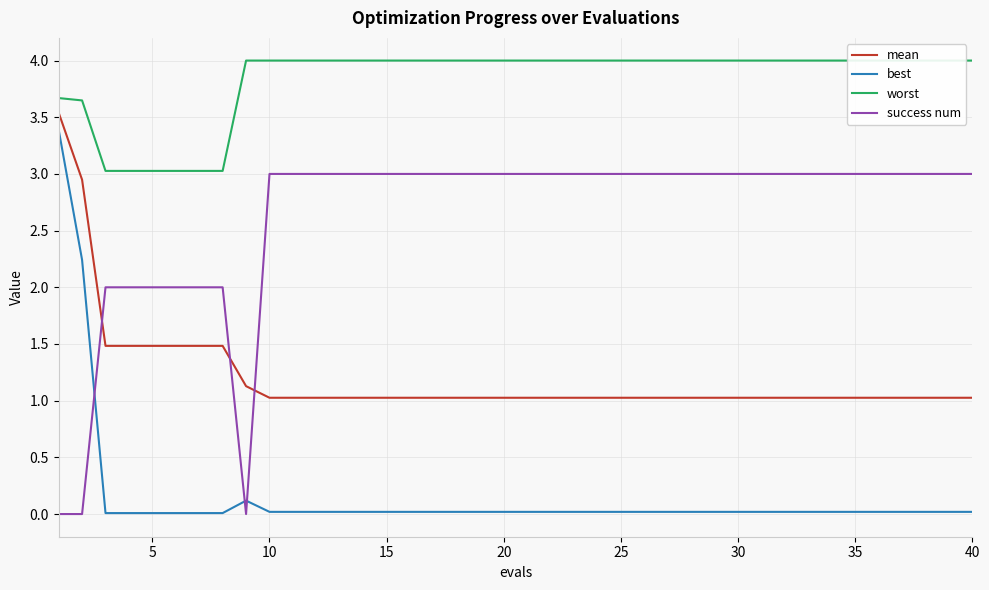

At how many categories does at least one series exceed 2?

40